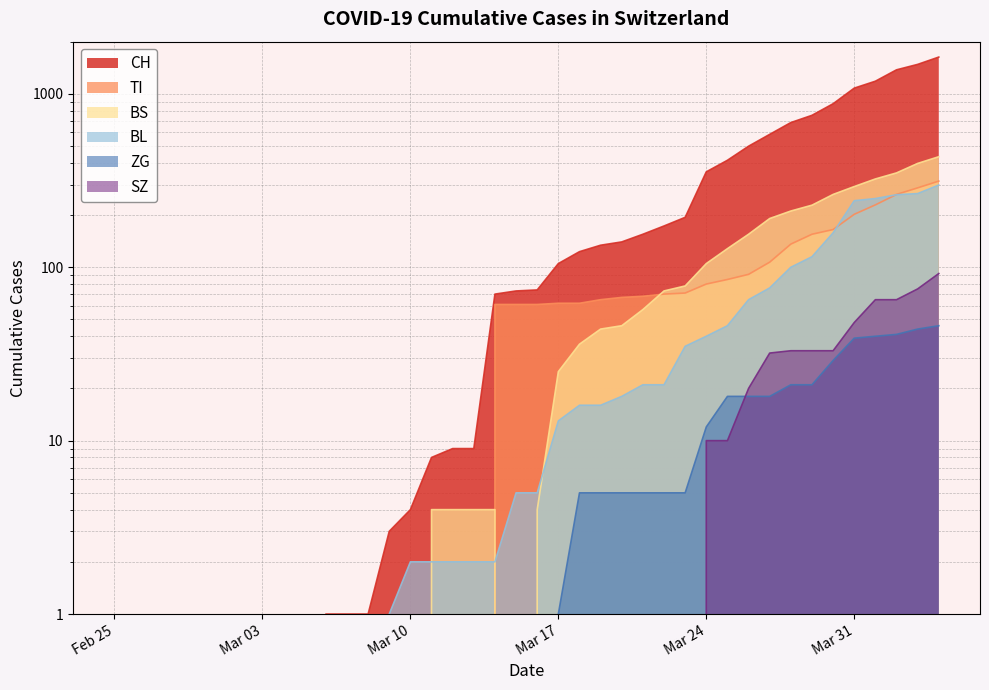

What is the sum of all CH values?

12188